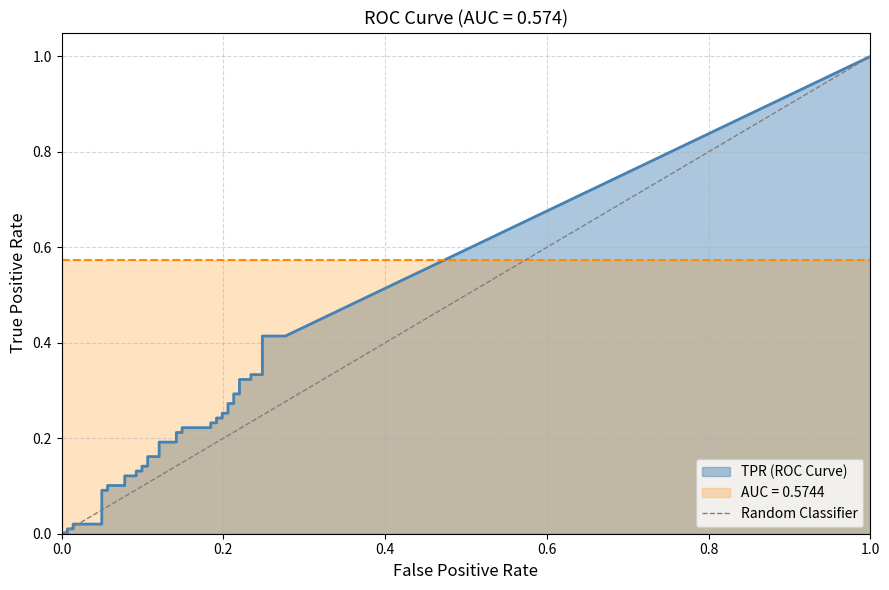

The chart shows a value of 1 at 1.0. True or false?

False